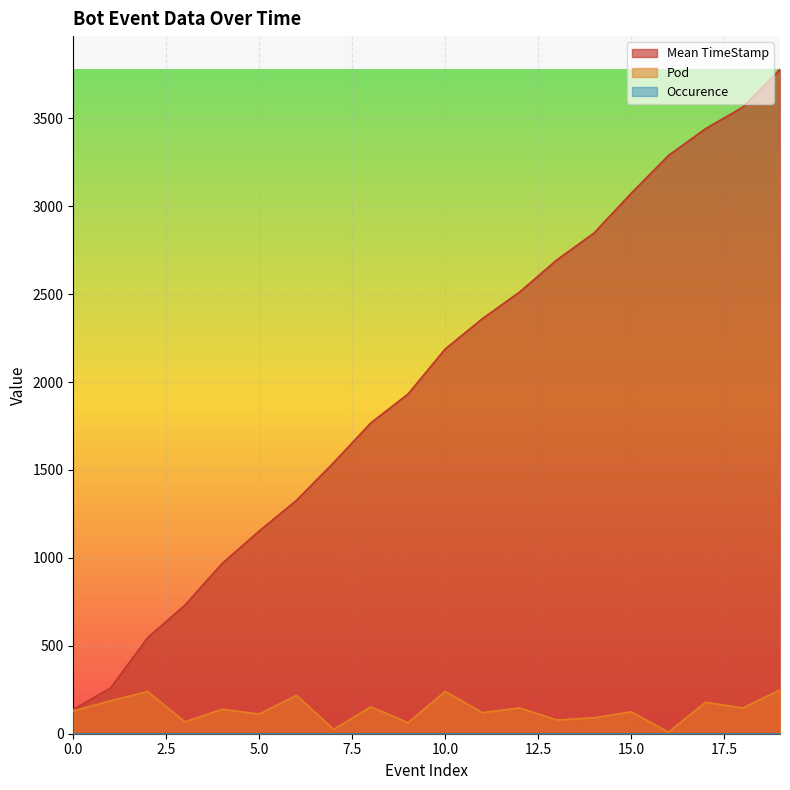

What value does the Mean TimeStamp series have at 12?

2512.4